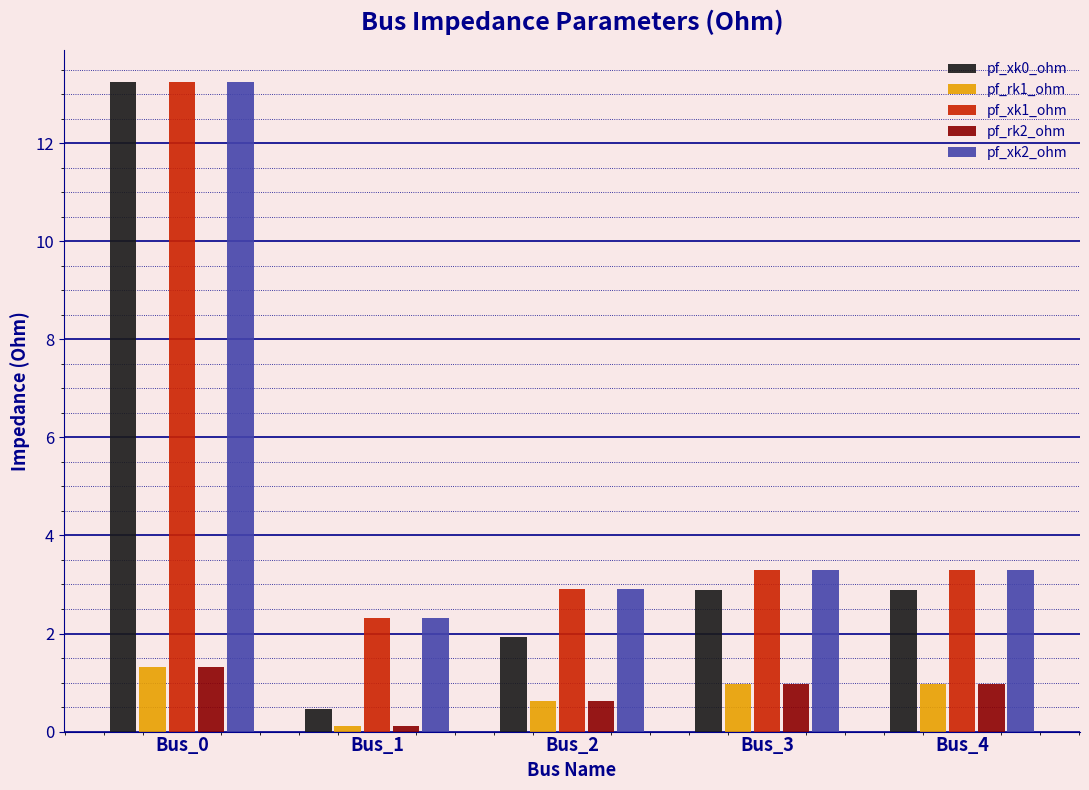

The pf_xk2_ohm series shows 2.9 at Bus_2. True or false?

True